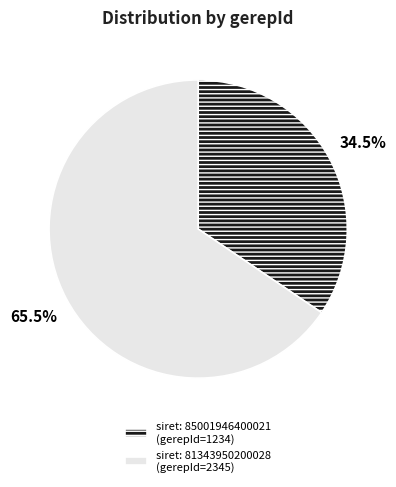

Is there a majority slice in this chart?

Yes